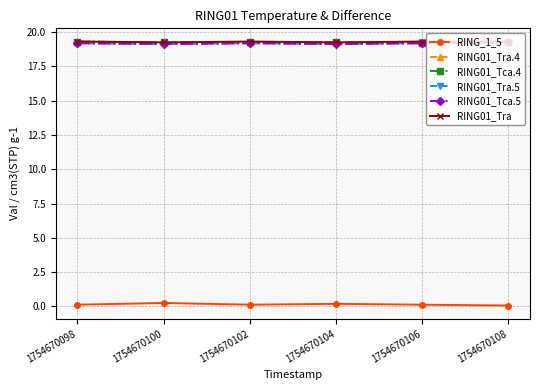

At which category does RING01_Tra.5 reach its first local peak?

1754670102